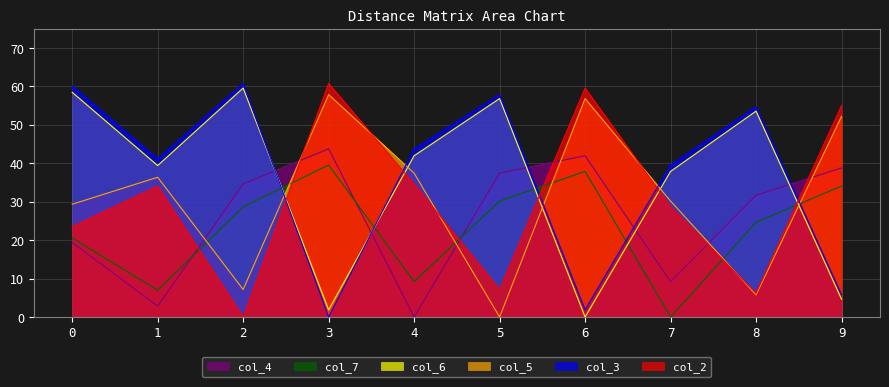

How many data points in col_6 are above 41?

5